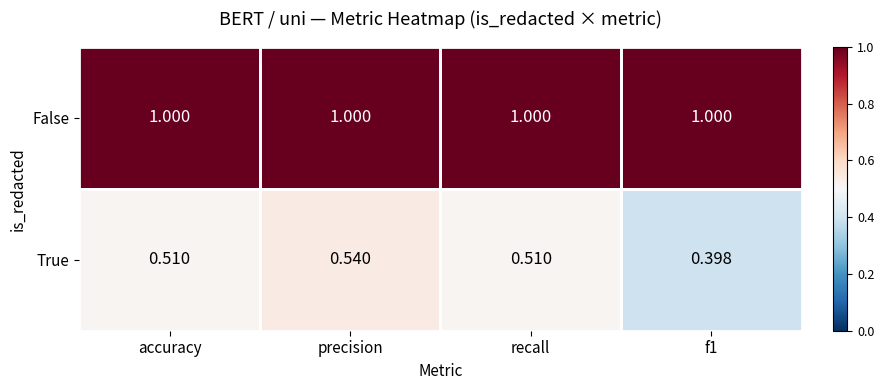

Which series has the largest total across all categories?

False